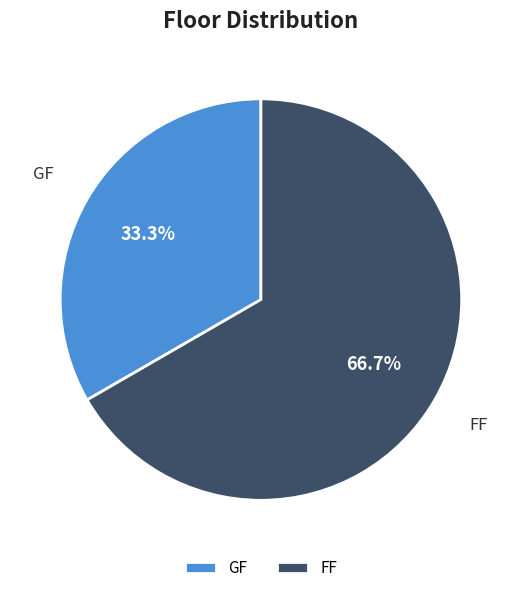

Which category has the smallest portion of the pie?

GF